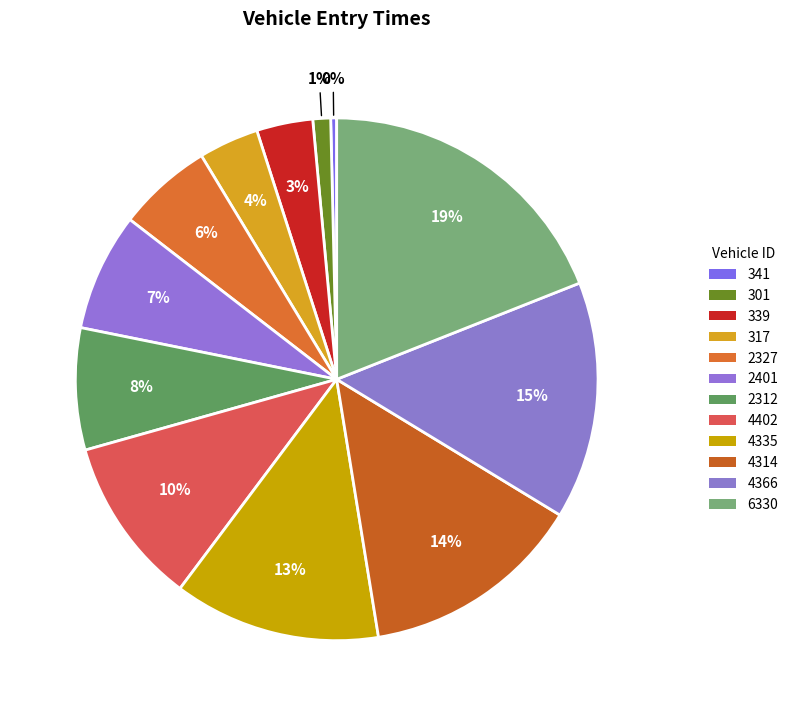

Is it true that 339 is 1% of the pie?

False